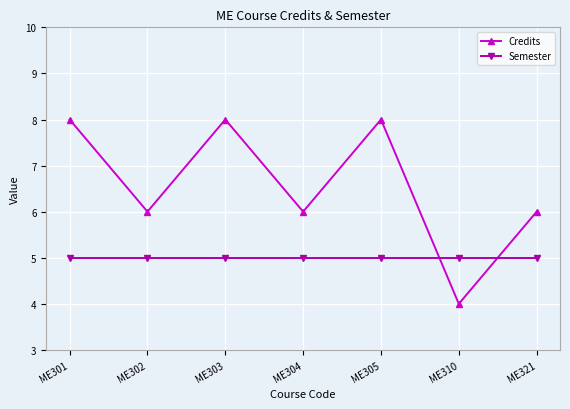

Which series has the largest total across all categories?

Credits